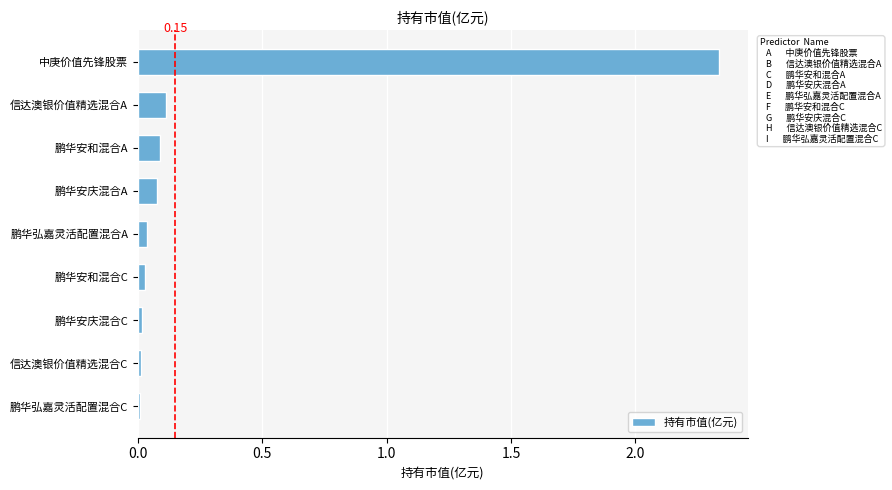

Between 鹏华安庆混合C and 中庚价值先锋股票, which is larger?

中庚价值先锋股票